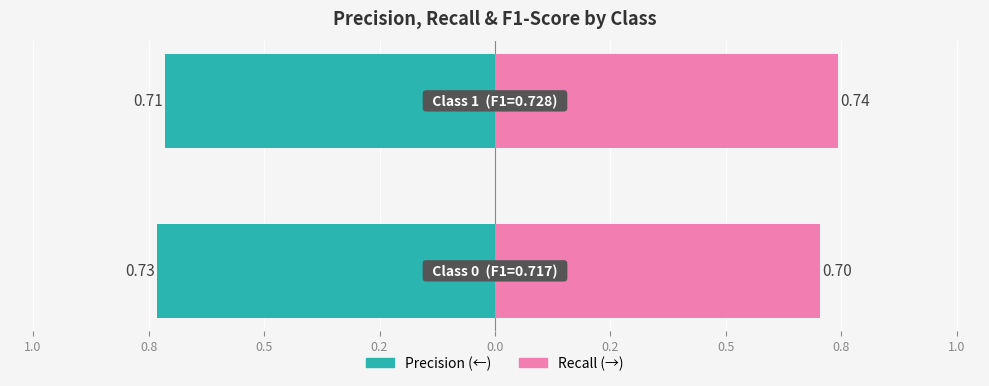

What is the minimum value shown in the chart?

-0.7